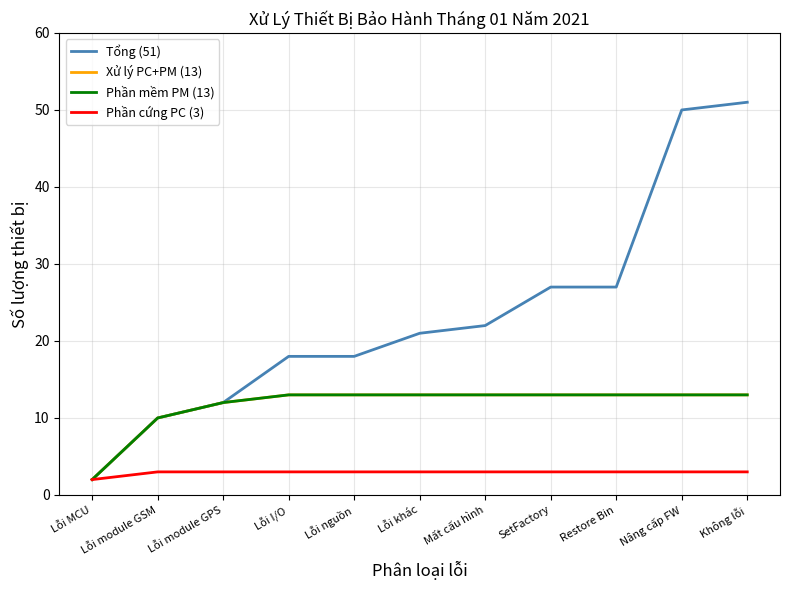

True or false: Phần mềm PM (13) and Tổng (51) intersect in this chart.

False